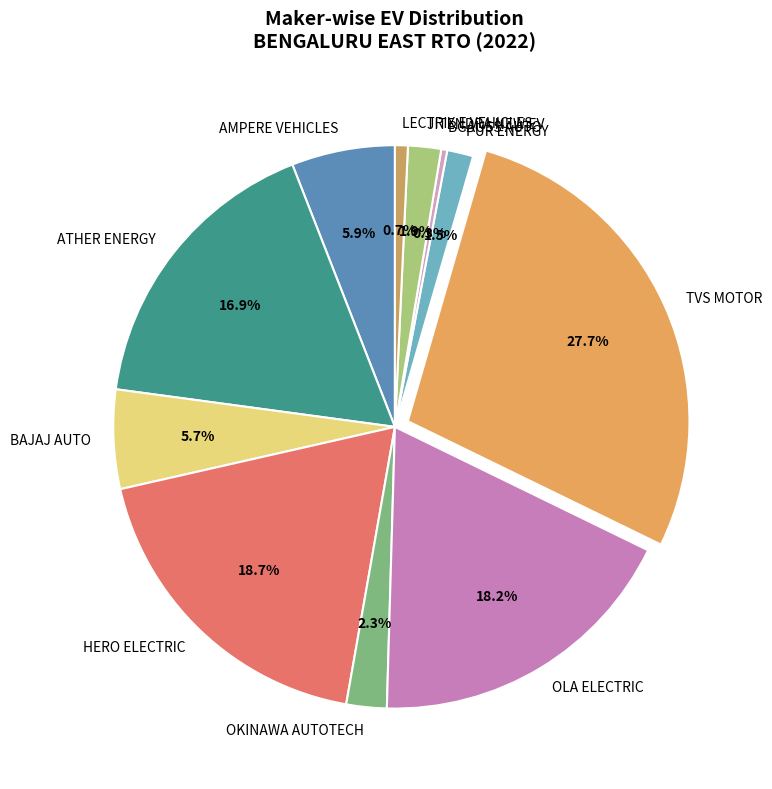

To the nearest percent, what portion does AMPERE VEHICLES represent?

6%